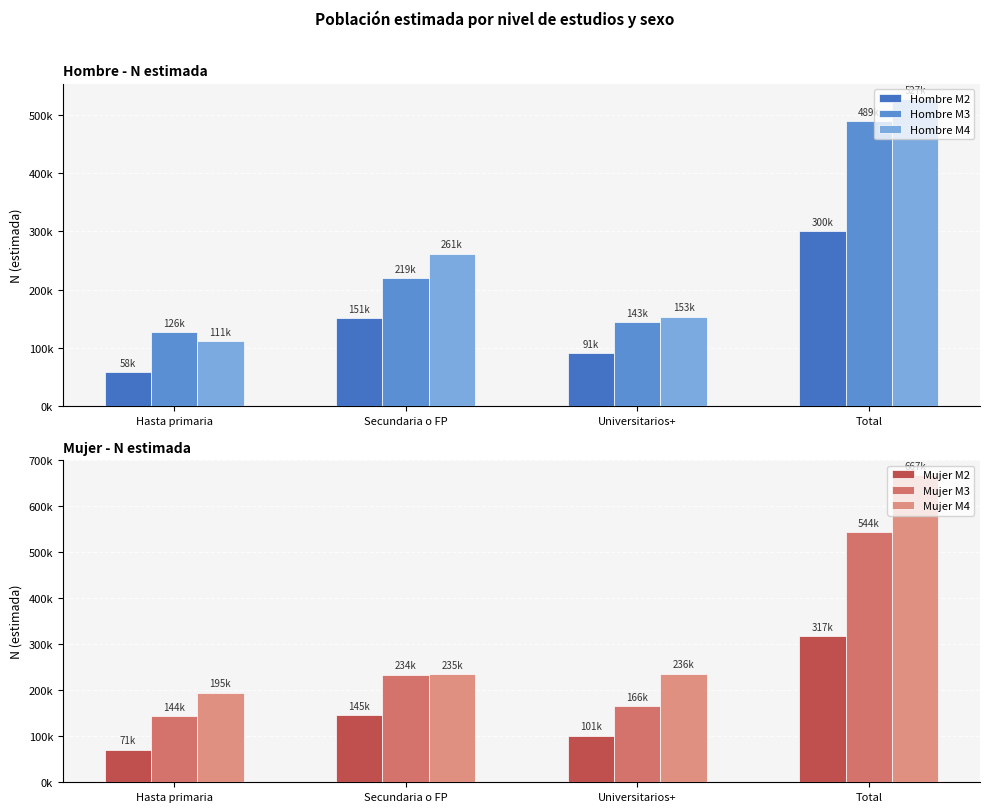

What is the label of the 2nd bar from the left?

Secundaria o FP